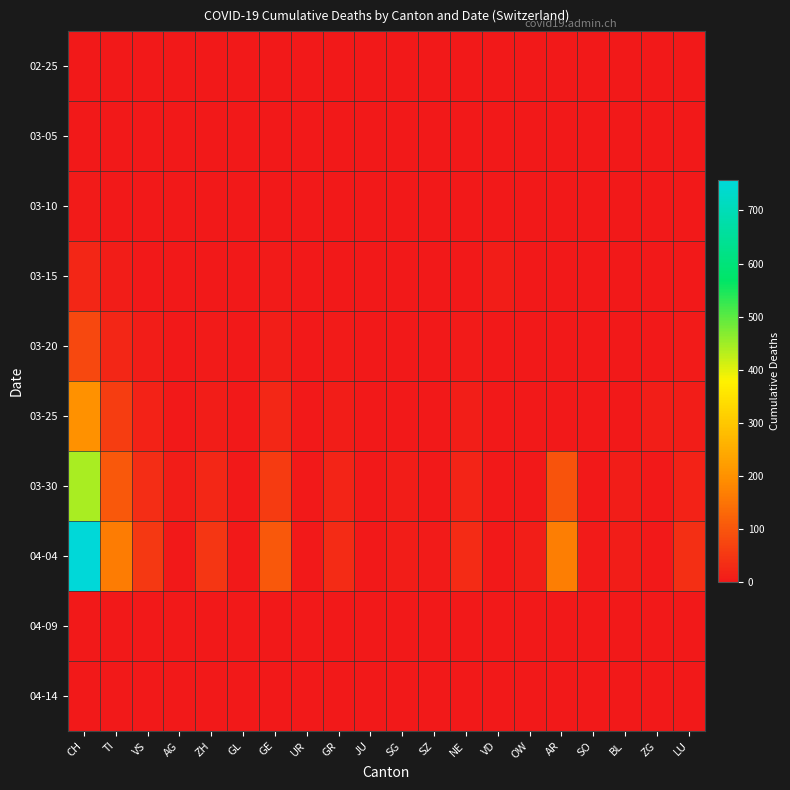

How many data points does each series have?

20